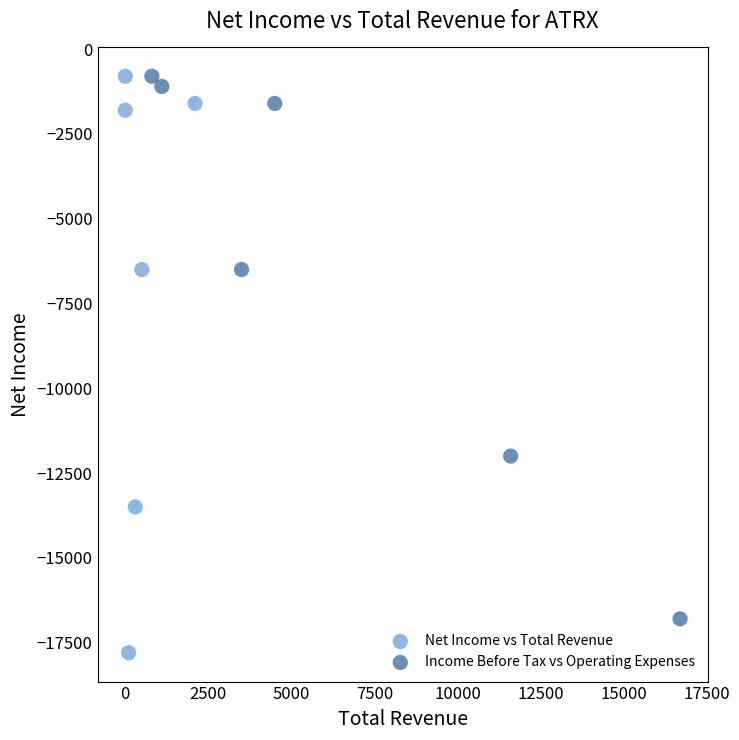

Which series has the widest spread of Y values?

Net Income vs Total Revenue